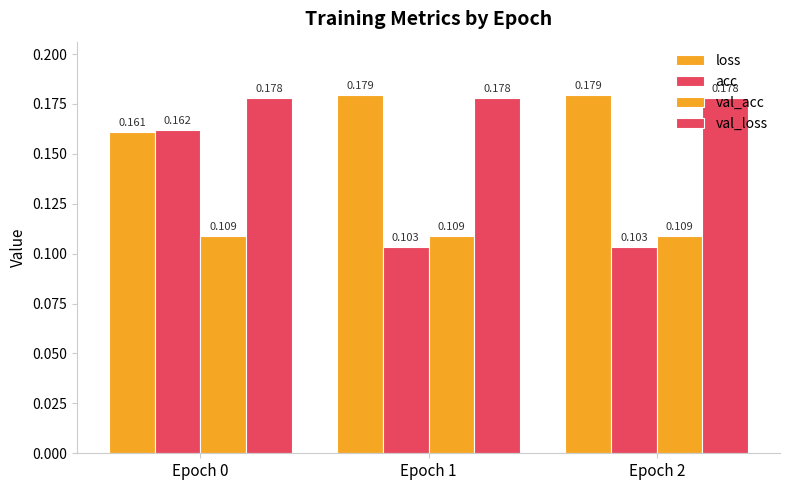

What is the difference between the highest and lowest values at Epoch 0?

0.1